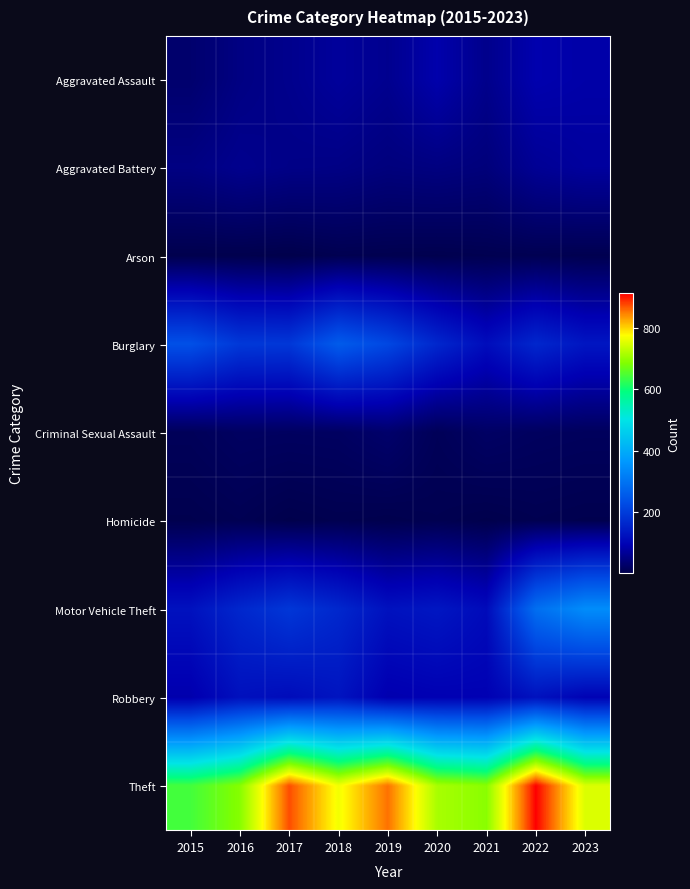

List the series in order of their peak value, highest first.

Theft, Motor Vehicle Theft, Burglary, Robbery, Aggravated Assault, Aggravated Battery, Criminal Sexual Assault, Homicide, Arson